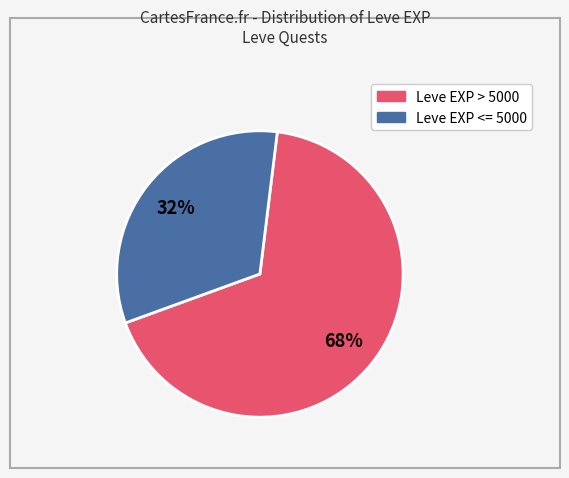

Does any single category account for the majority?

Yes